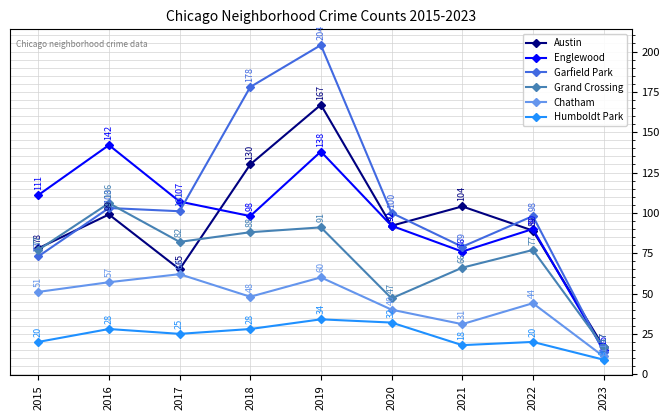

At which label does Chatham first exceed 48?

2015